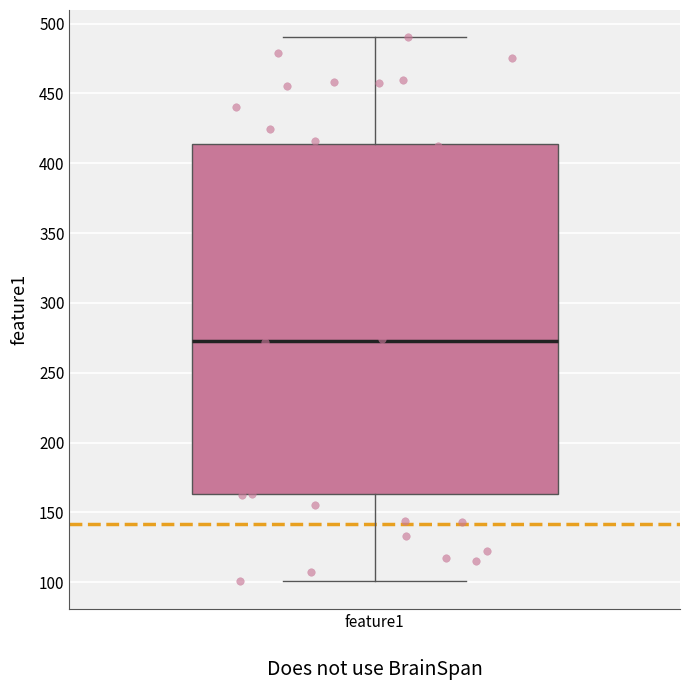

Where is the upper edge of the box for feature1 on the y-axis? The values are not printed on the chart, so give them approximately, as read against the axis.

415